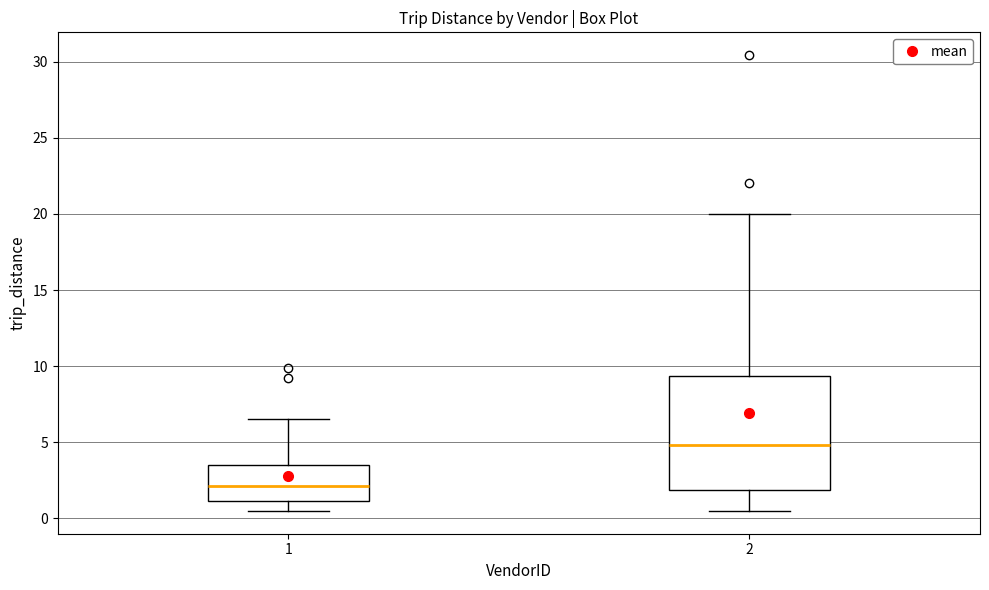

Where is the lower edge of the box at x = 1 on the y-axis? The values are not printed on the chart, so give them approximately, as read against the axis.

1.0